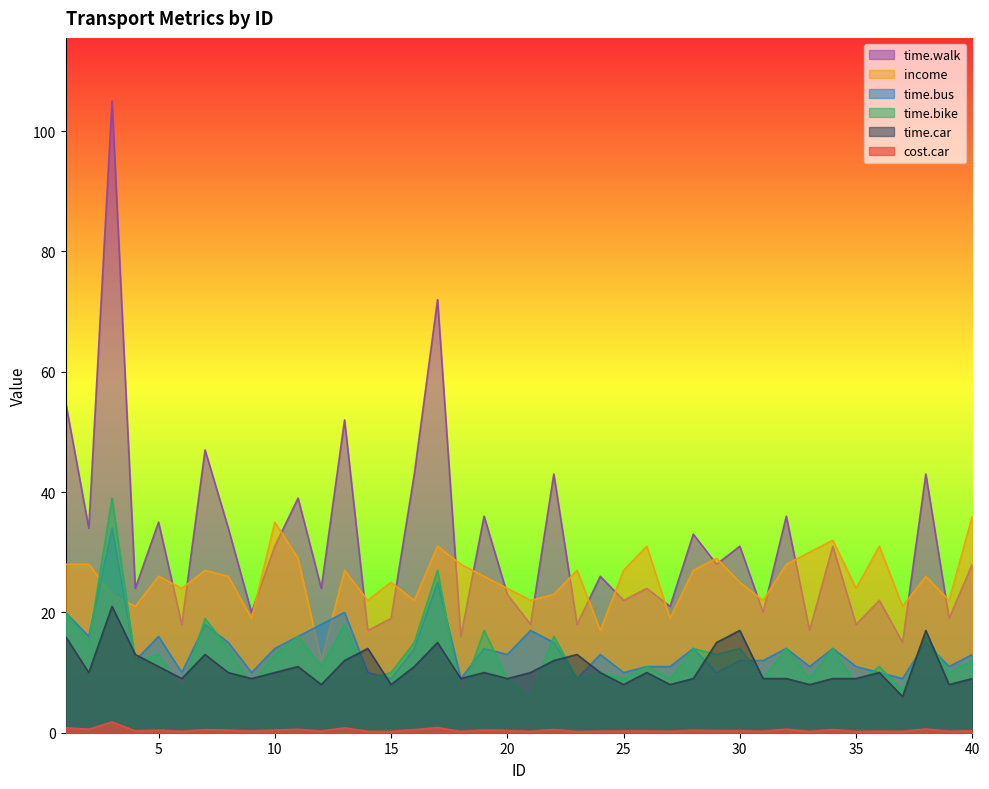

What is the value of the time.walk point at the 38th from the left?

43.0